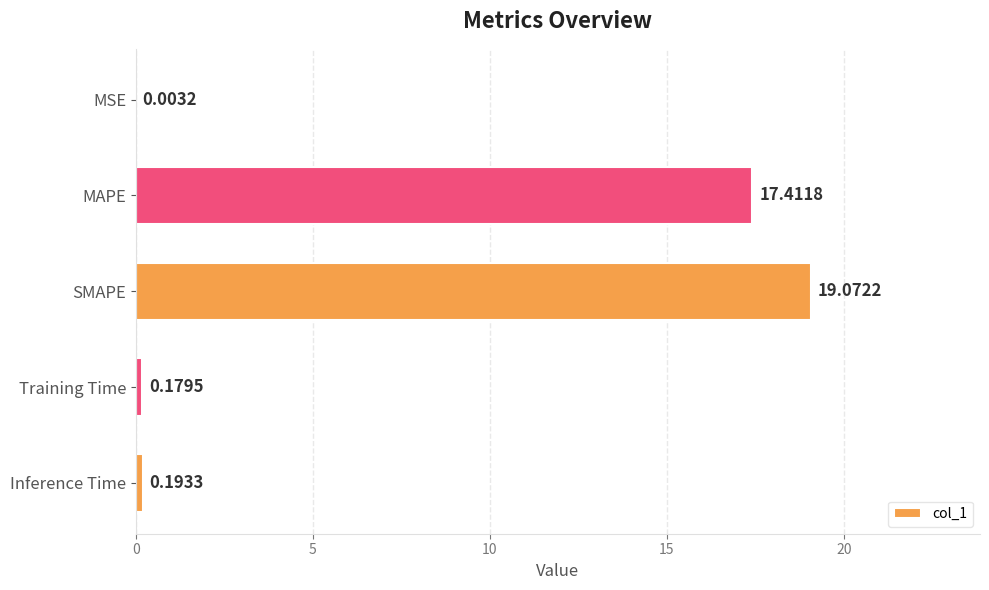

What is the change in value from MSE to SMAPE?

+19.1